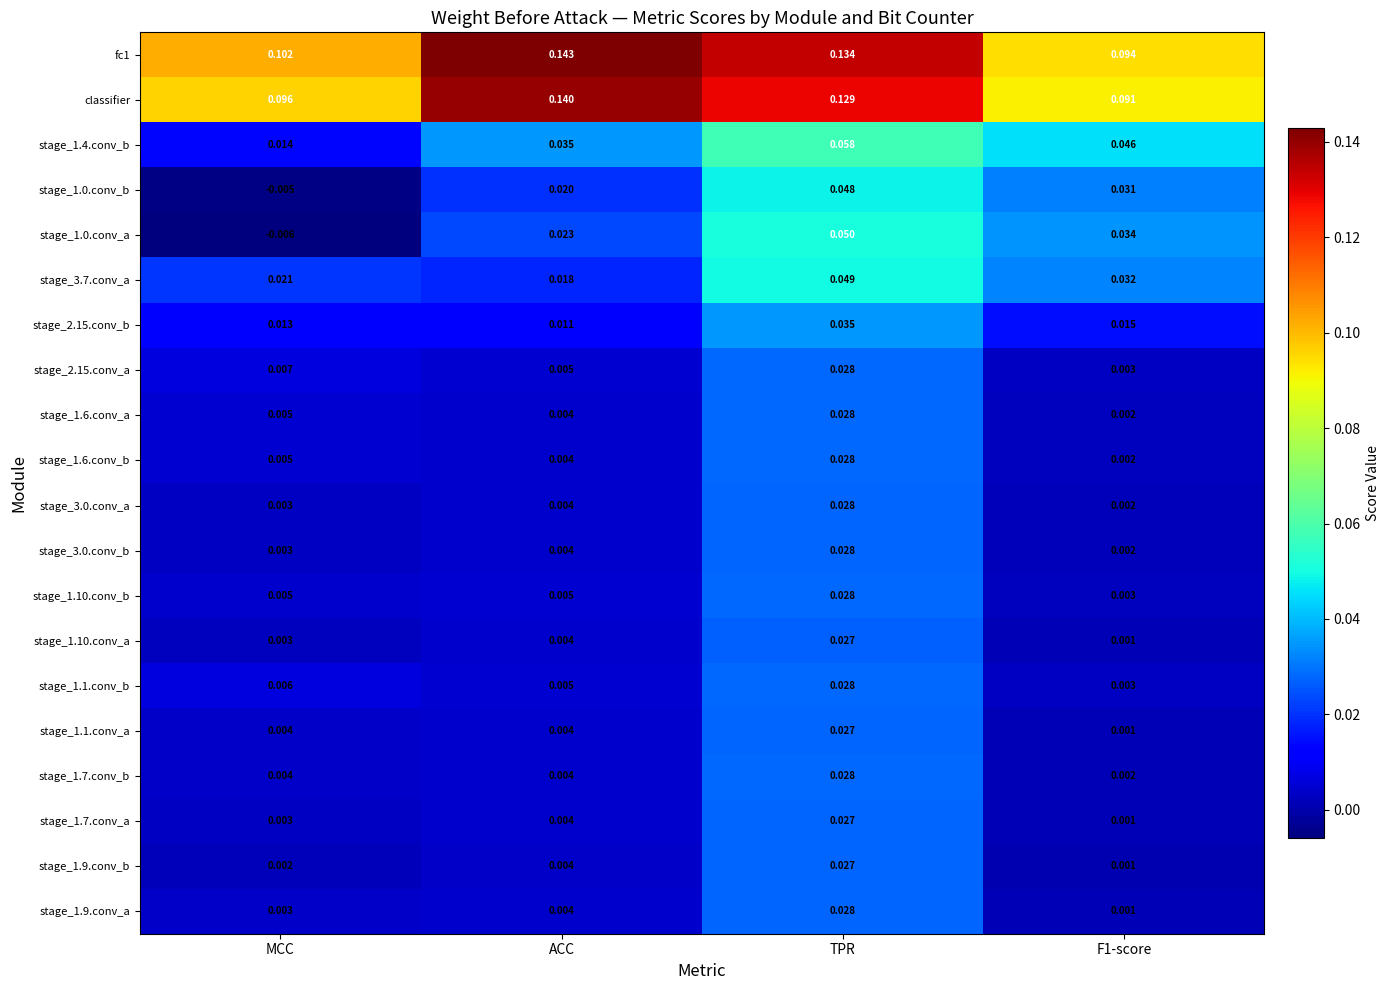

Which category has the highest value in the stage_1.1.conv_a series?

TPR